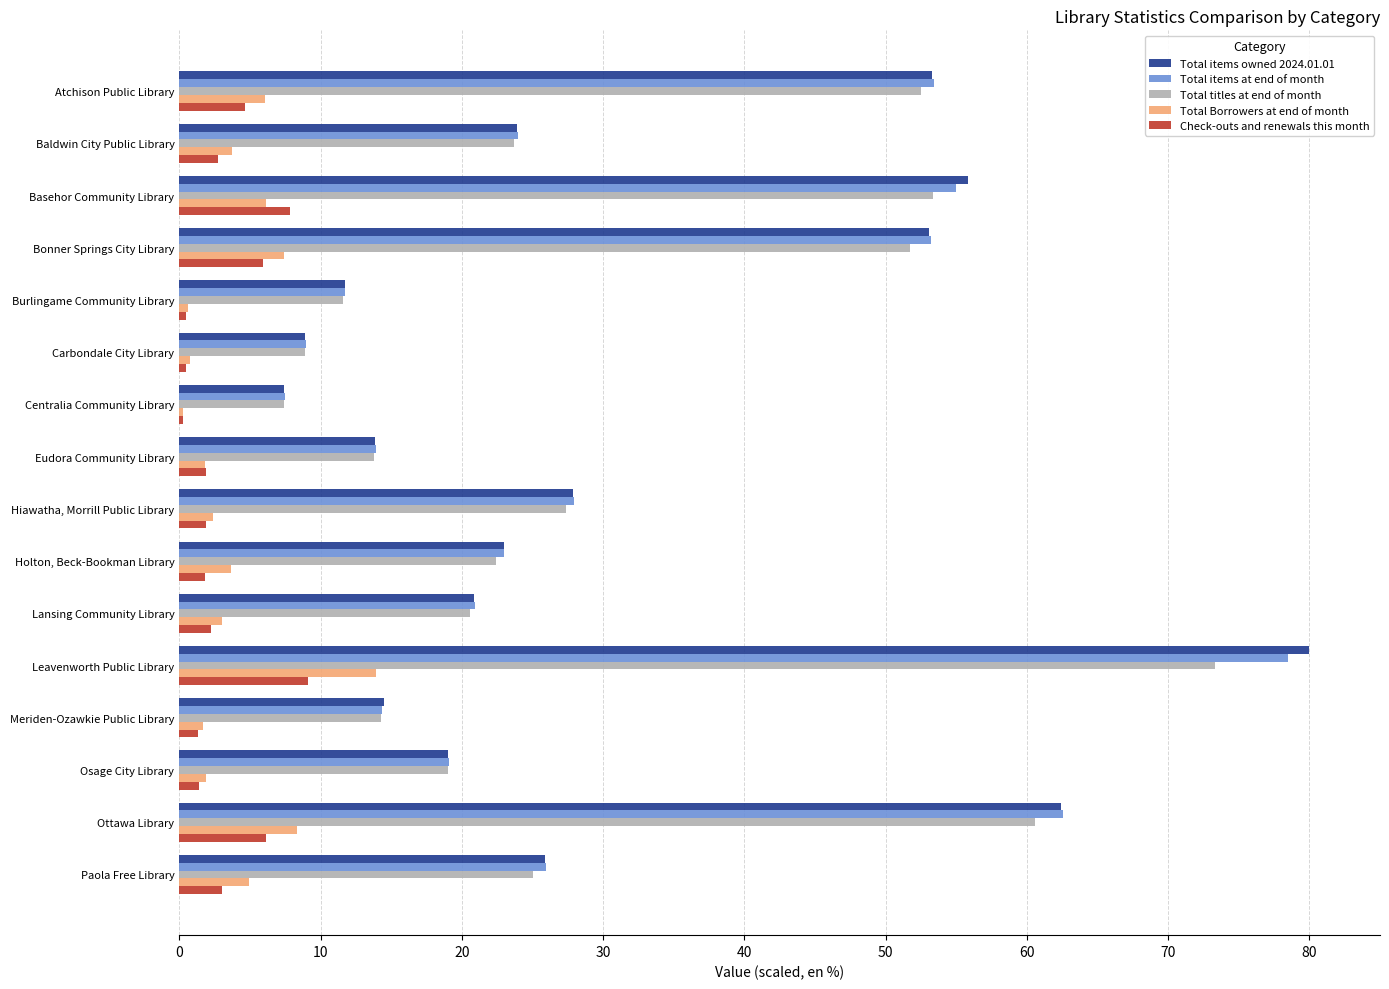

What is the sum of all Total titles at end of month values?

485.5